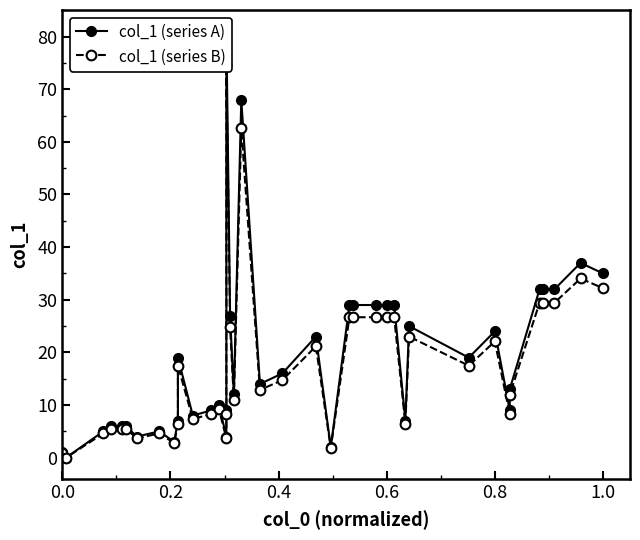

Which series has the largest total across all categories?

col_1 (series A)